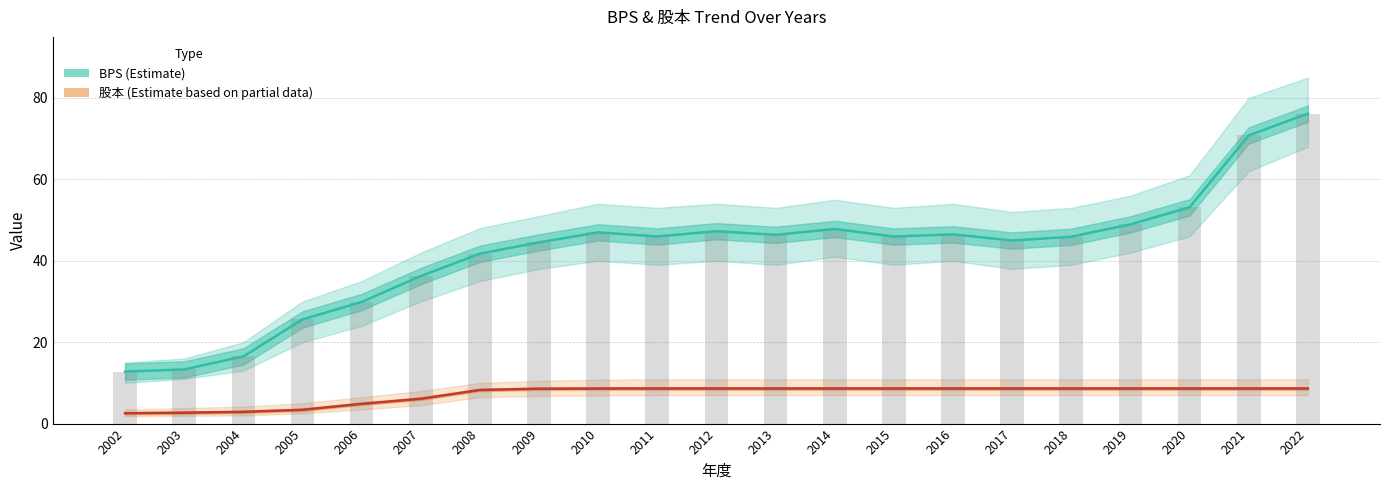

What is the spread (max minus min) of values at 2011?

37.4